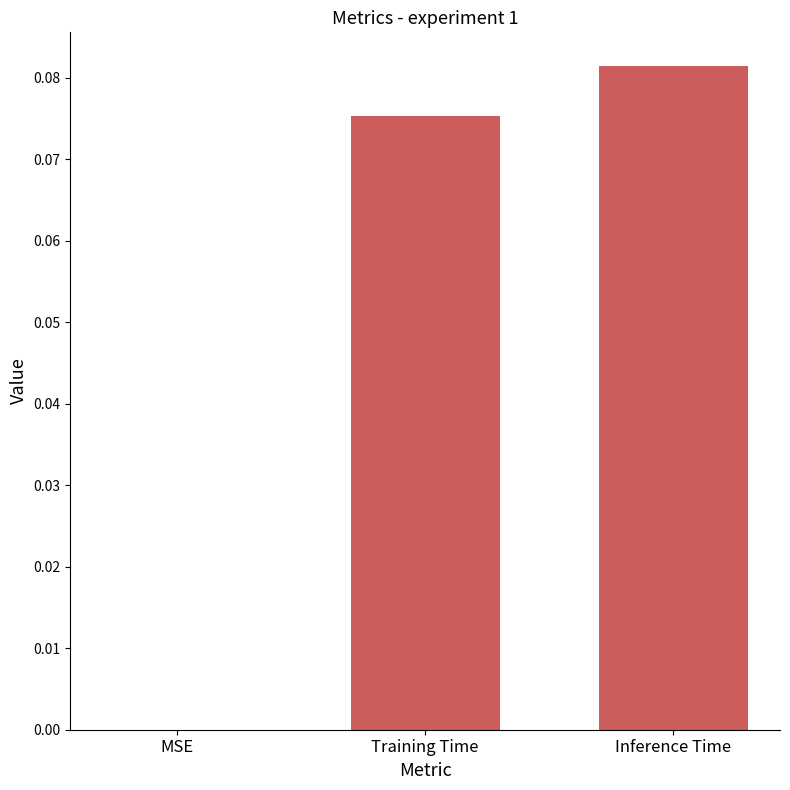

The chart shows a value of 0.0 at MSE. True or false?

True